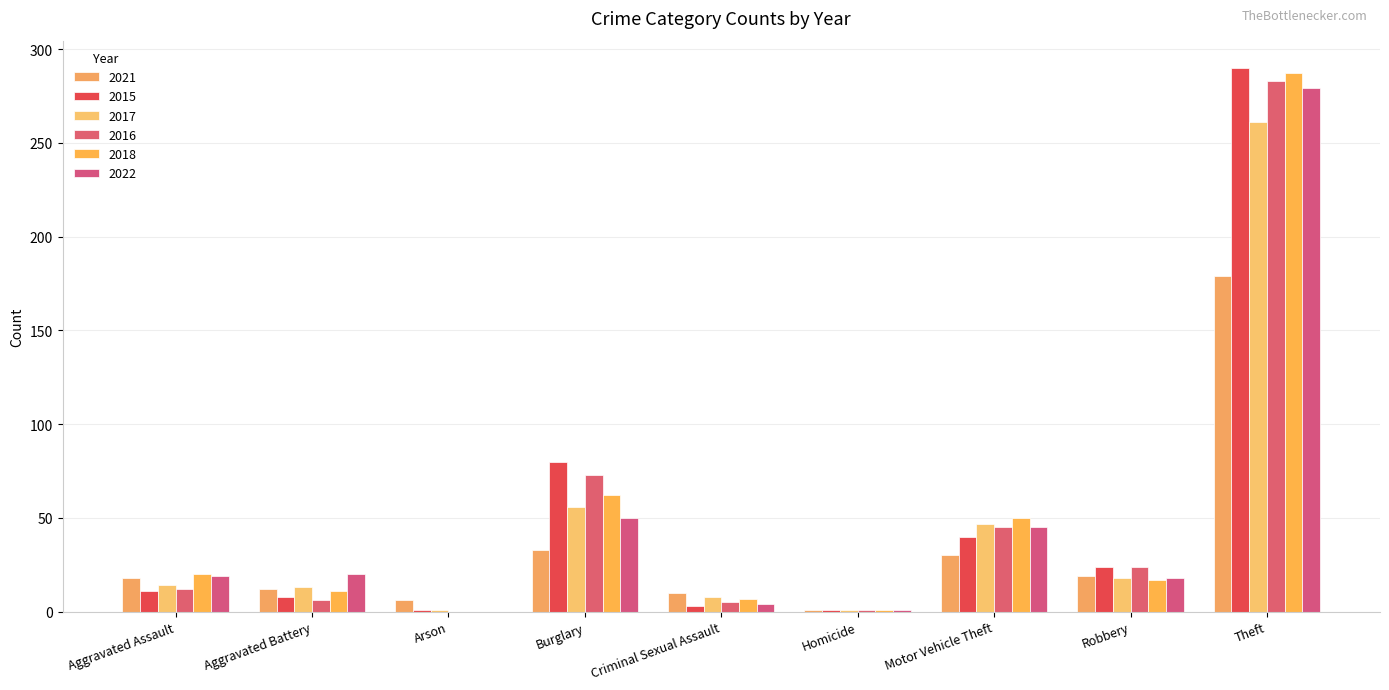

What is the label of the 4th bar from the left?

Burglary